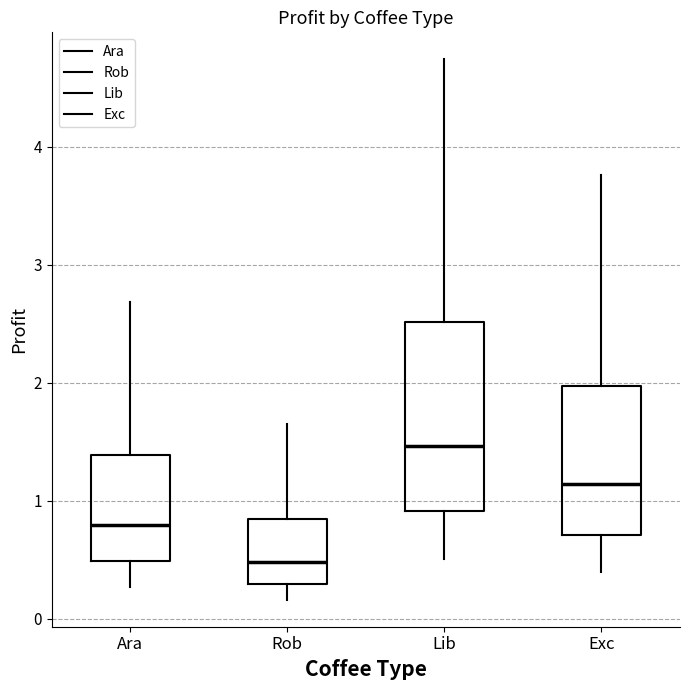

Comparing the boxes themselves (not the whiskers), which one is the tallest?

Lib